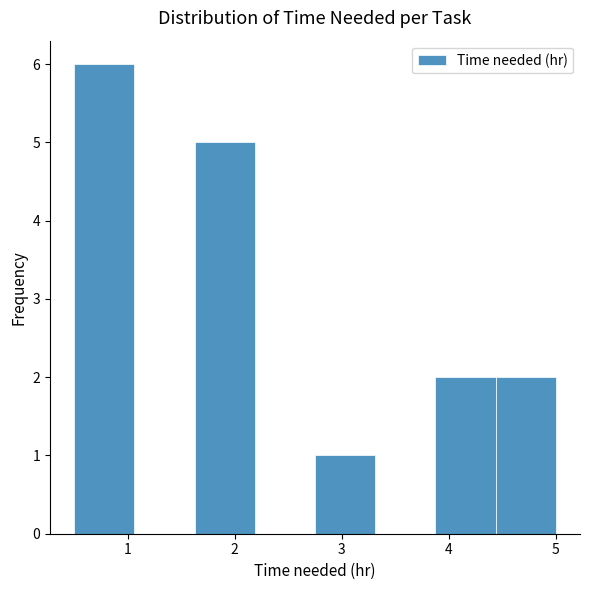

Reading left to right, transcribe this chart: for each bar, give the range it covers on the x-axis and its height. Neither the bar edges nor the heights are printed on the chart, so give them approximately, as read against the axes.

0.5 to 1.1: 6
1.1 to 1.6: 0
1.6 to 2.2: 5
2.2 to 2.8: 0
2.8 to 3.3: 1
3.3 to 3.9: 0
3.9 to 4.4: 2
4.4 to 5.0: 2